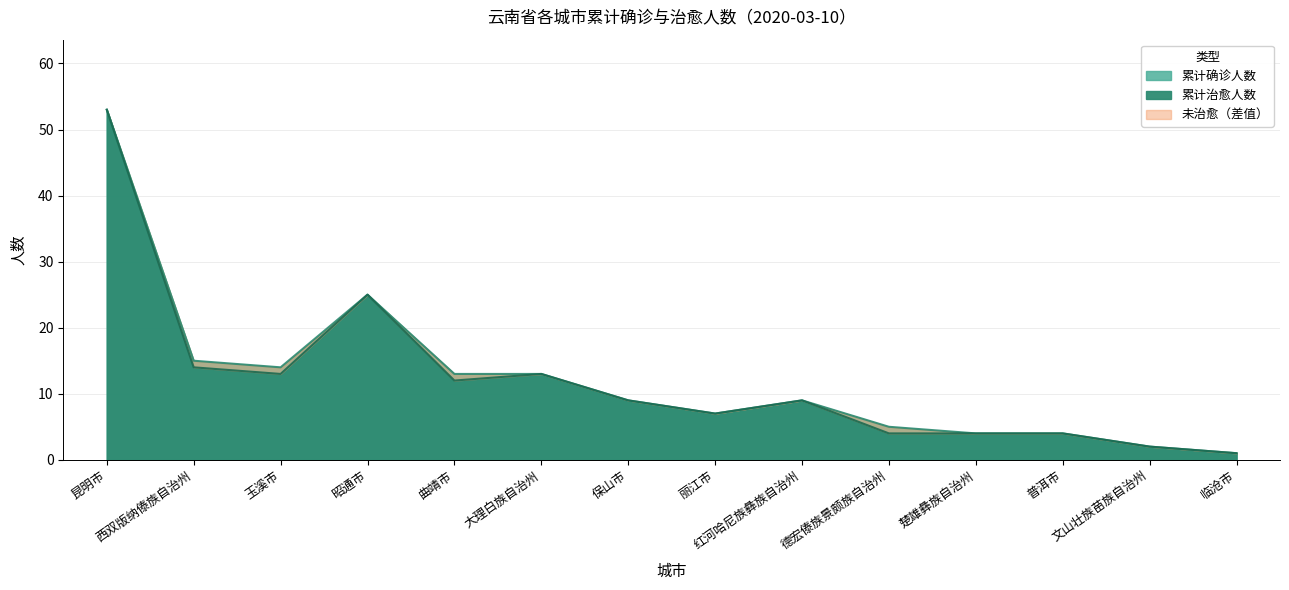

True or false: 累计治愈人数 has more than 0 interior local peaks.

True